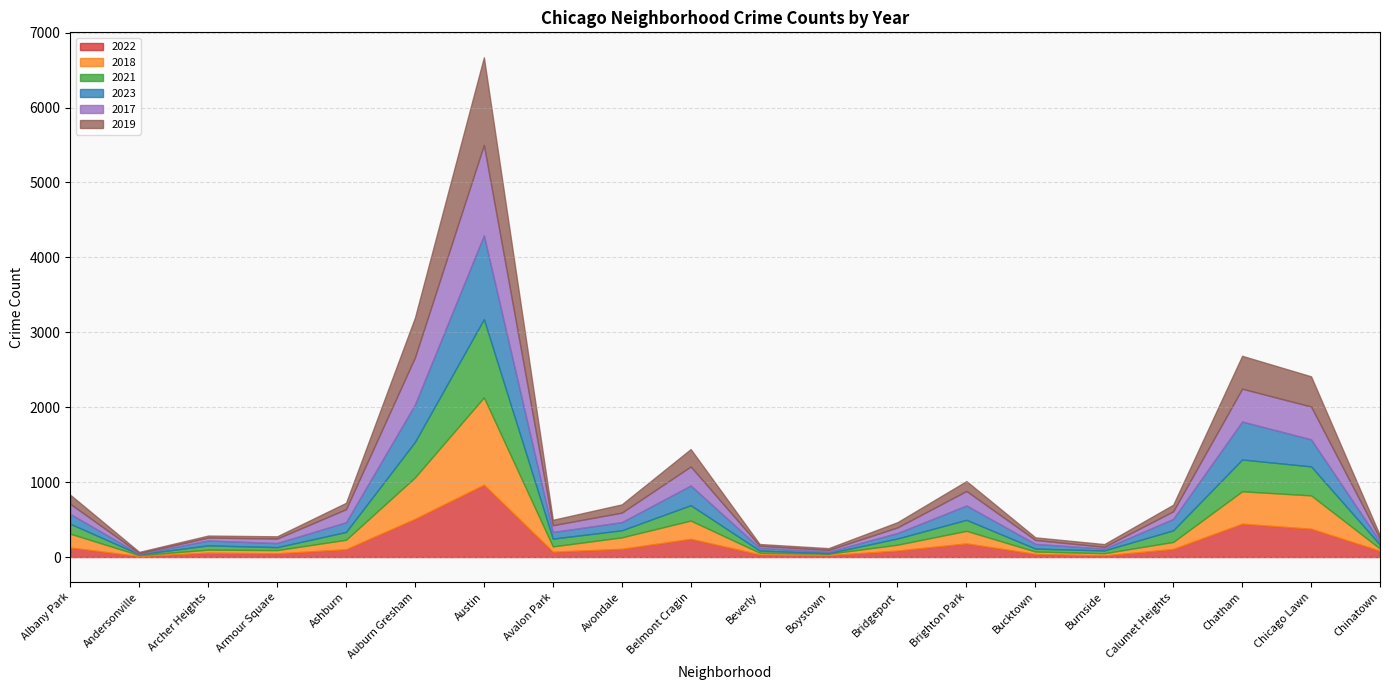

True or false: 2019 has more than 0 points higher than both neighbors.

True